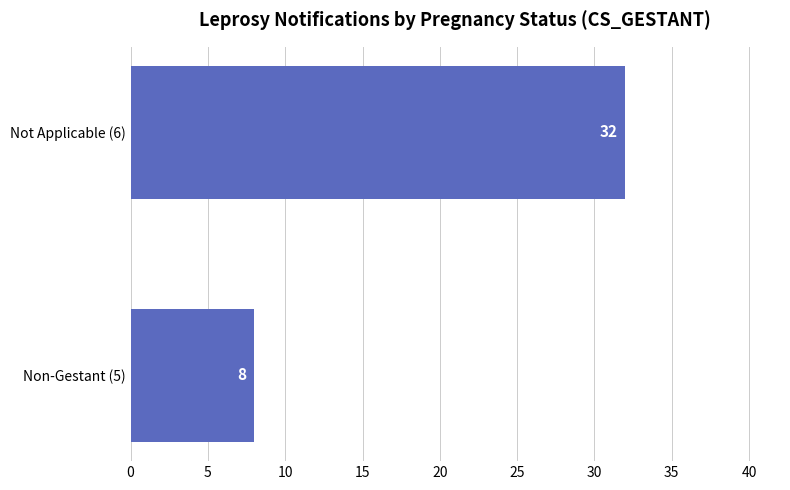

List the labels in order of value, smallest first.

Non-Gestant (5), Not Applicable (6)